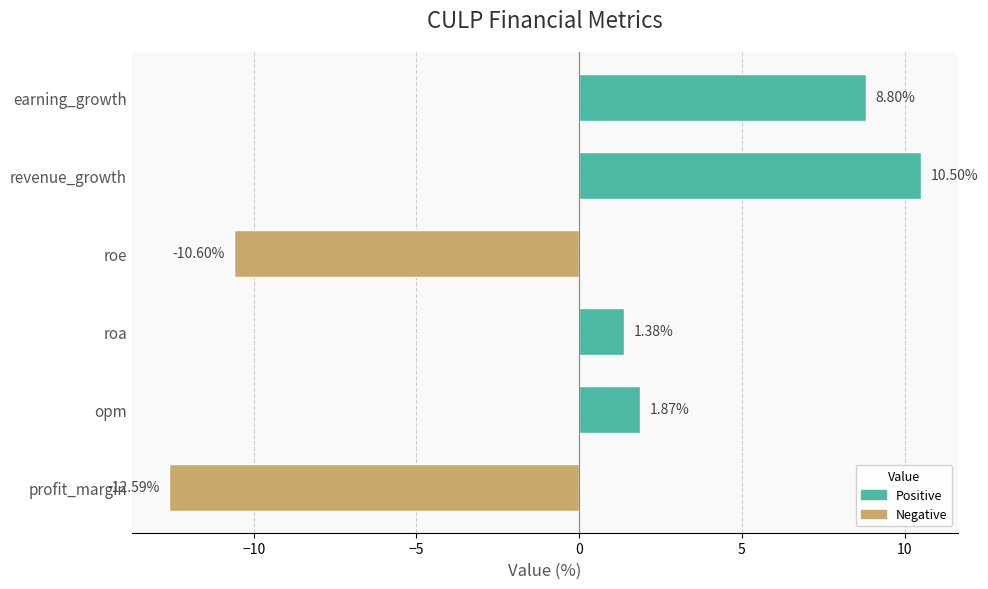

List the labels in order of value, smallest first.

profit_margin, roe, roa, opm, earning_growth, revenue_growth